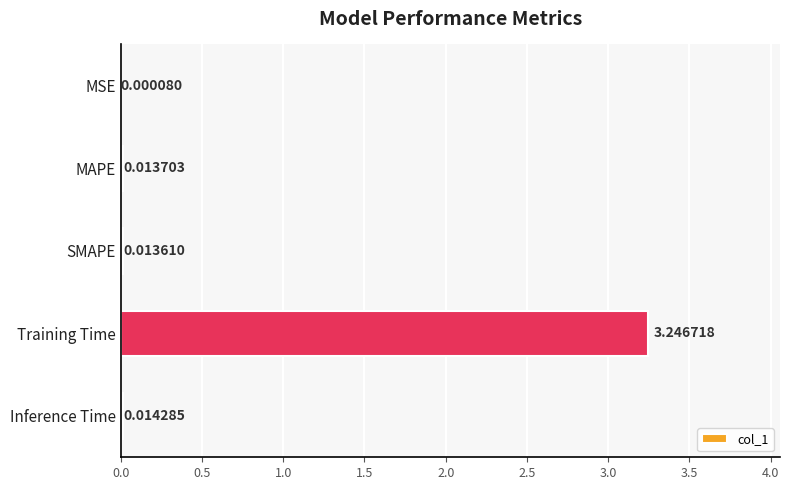

What is the sum of all values?

3.3